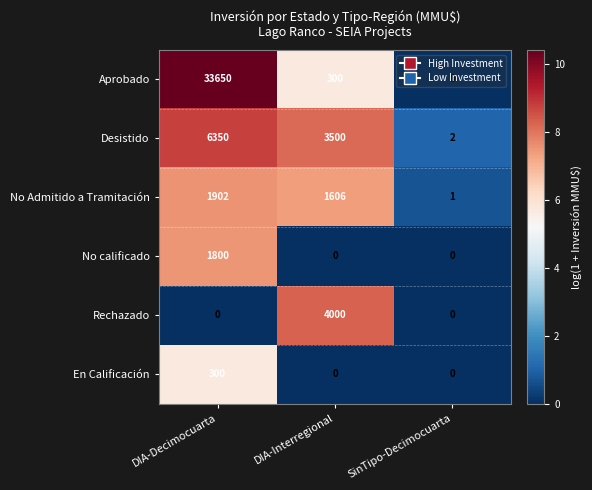

At which category is the sum across all series the highest?

DIA-Decimocuarta